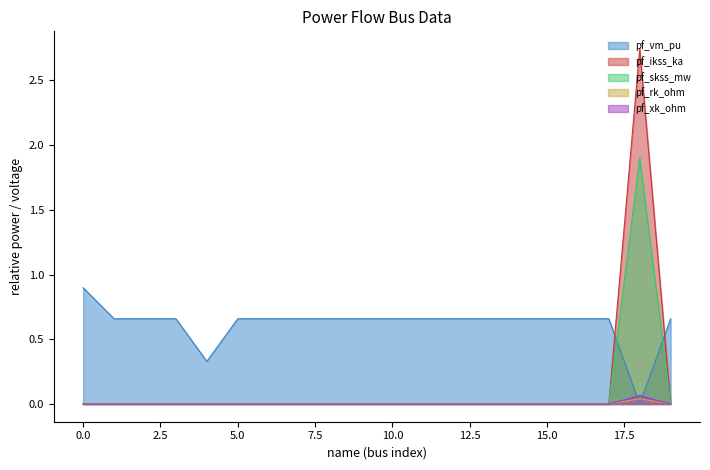

What value does the pf_vm_pu series have at 0.0?

0.9